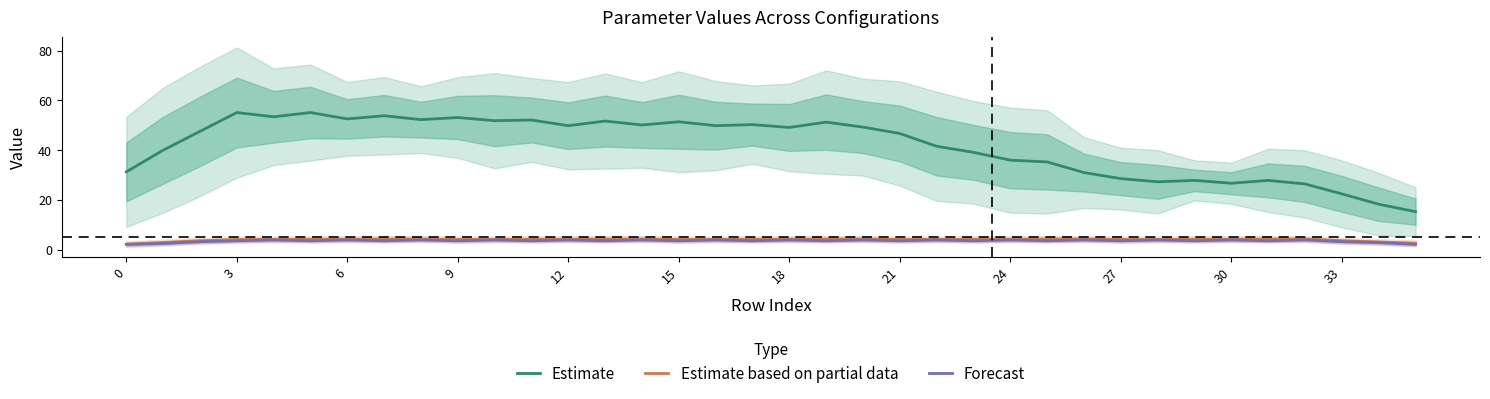

True or false: Estimate based on partial data has more than 0 points higher than both neighbors.

False